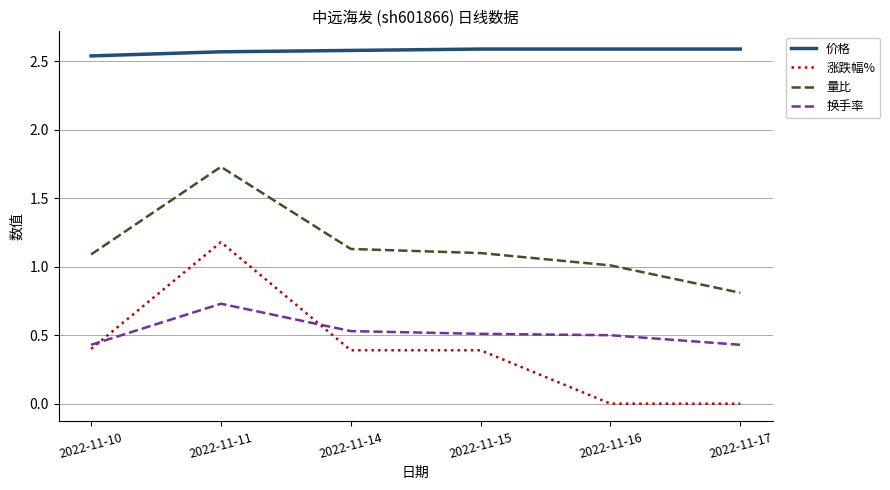

At 2022-11-15, list the series in order from largest to smallest.

价格, 量比, 换手率, 涨跌幅%